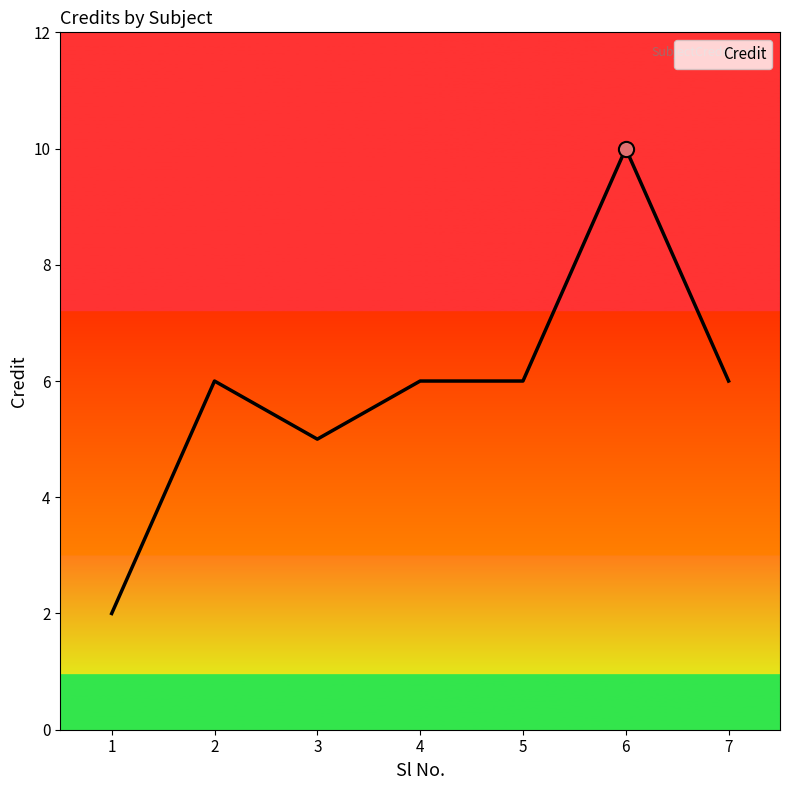

What is the change in value from 3 to 4?

+1